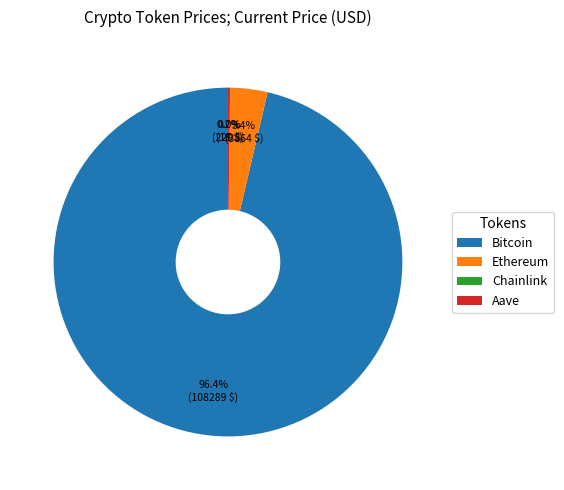

Which category has the biggest portion of the pie?

Bitcoin